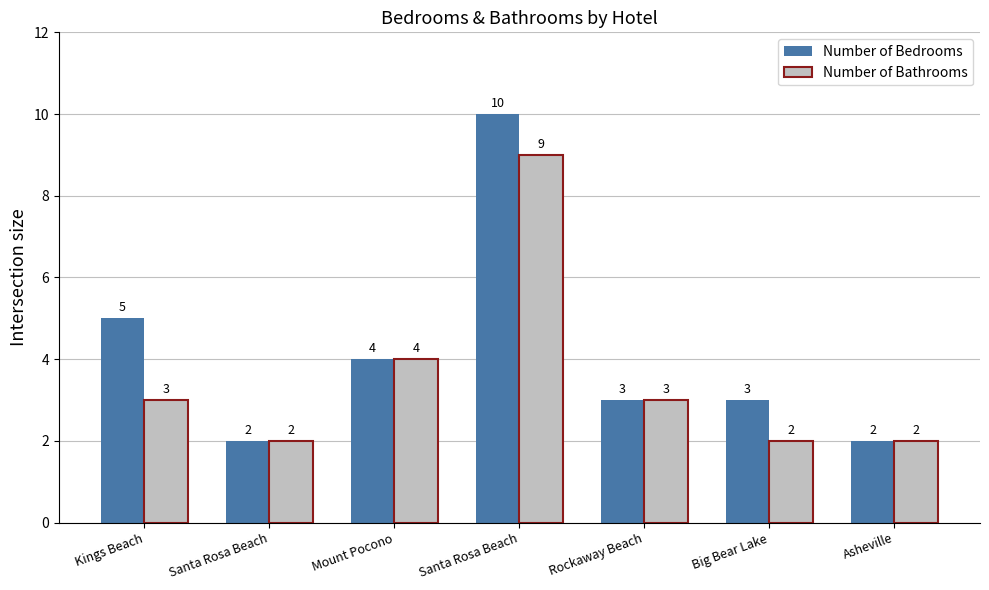

How many bars are there in each group?

2